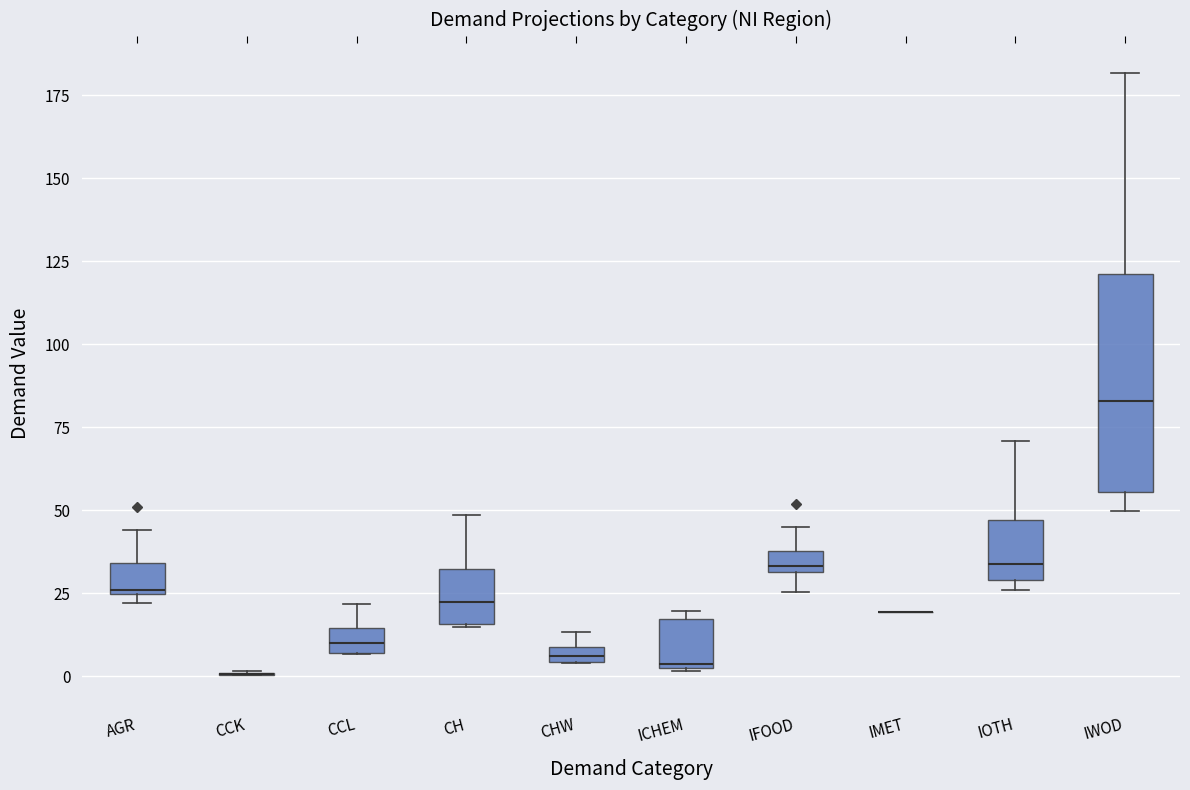

Comparing the boxes themselves (not the whiskers), which one is the tallest?

IWOD